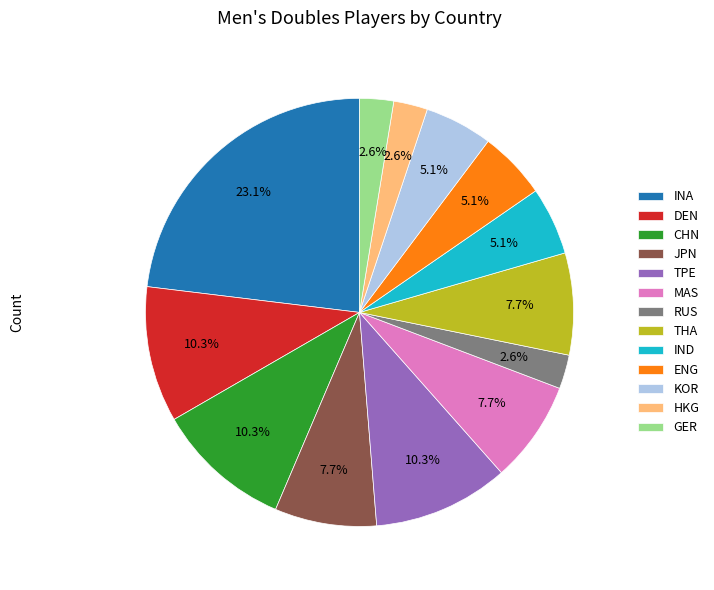

Which has a higher value, CHN or GER?

CHN